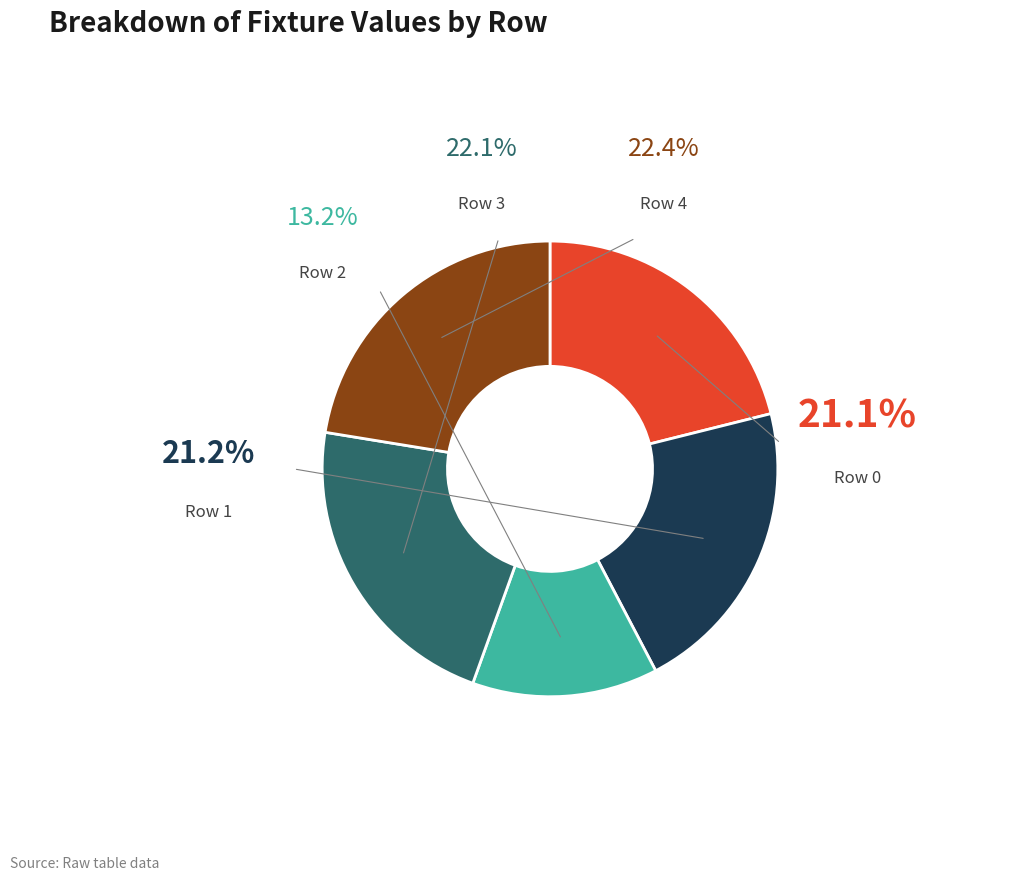

How many slices are in this pie chart?

5